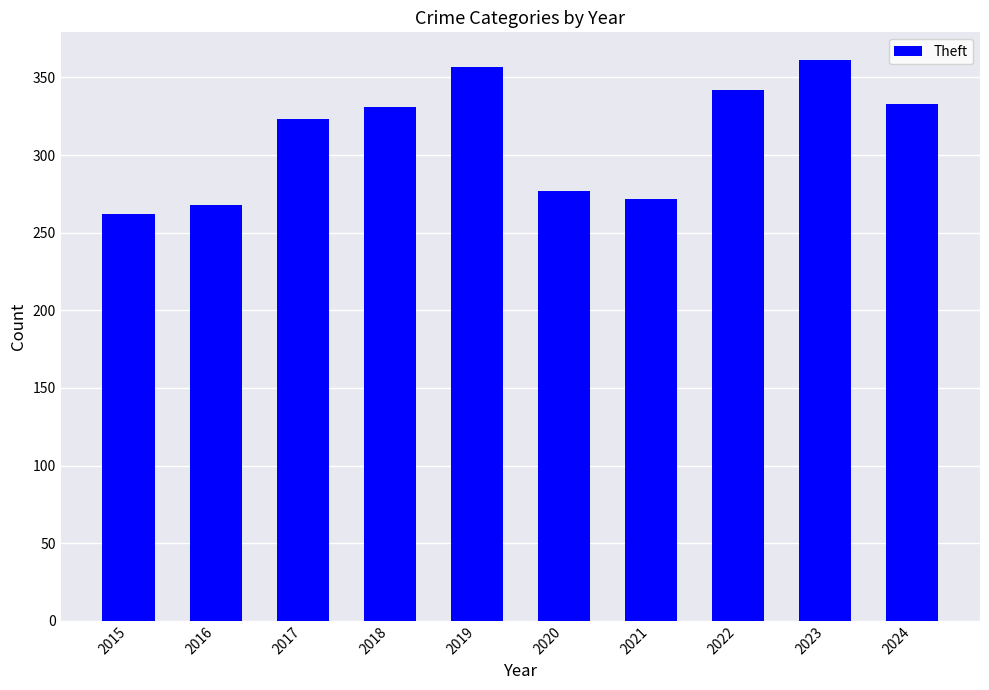

Reading left to right, extract all data points from this chart.

262	268	323	331	357	277	272	342	361	333